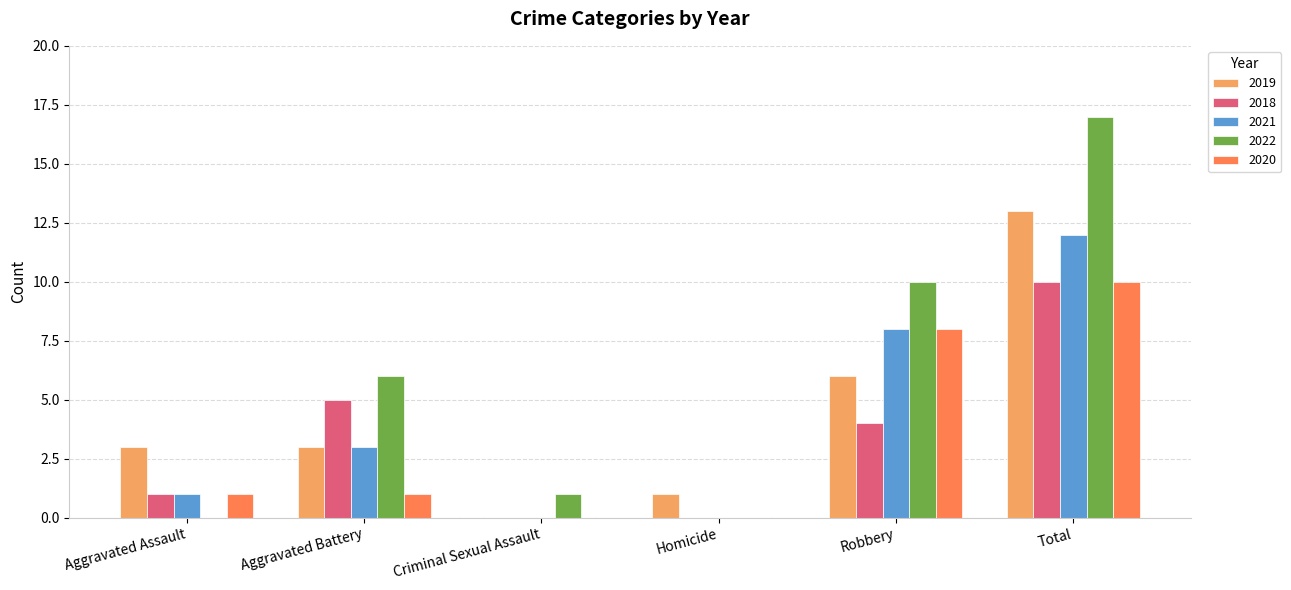

The 2022 series shows 8 at Aggravated Assault. True or false?

False